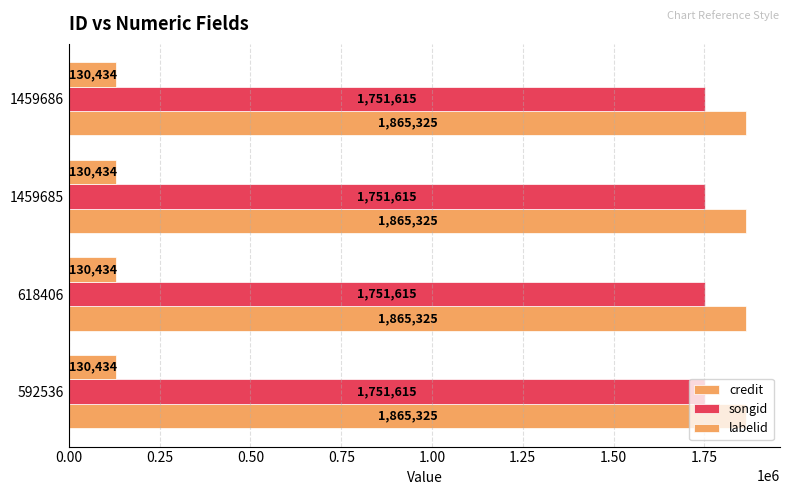

The value of songid at 1459685 is 958816. True or false?

False